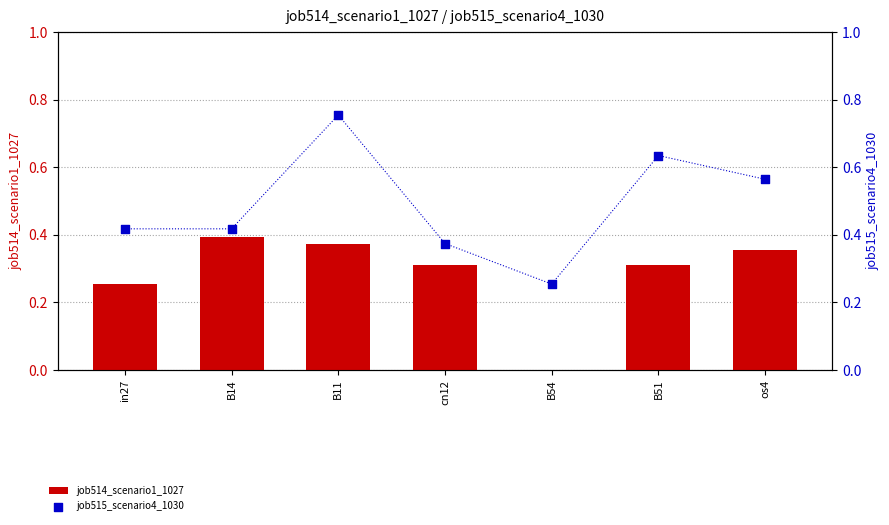

Which series contains the highest Y value?

job515_scenario4_1030